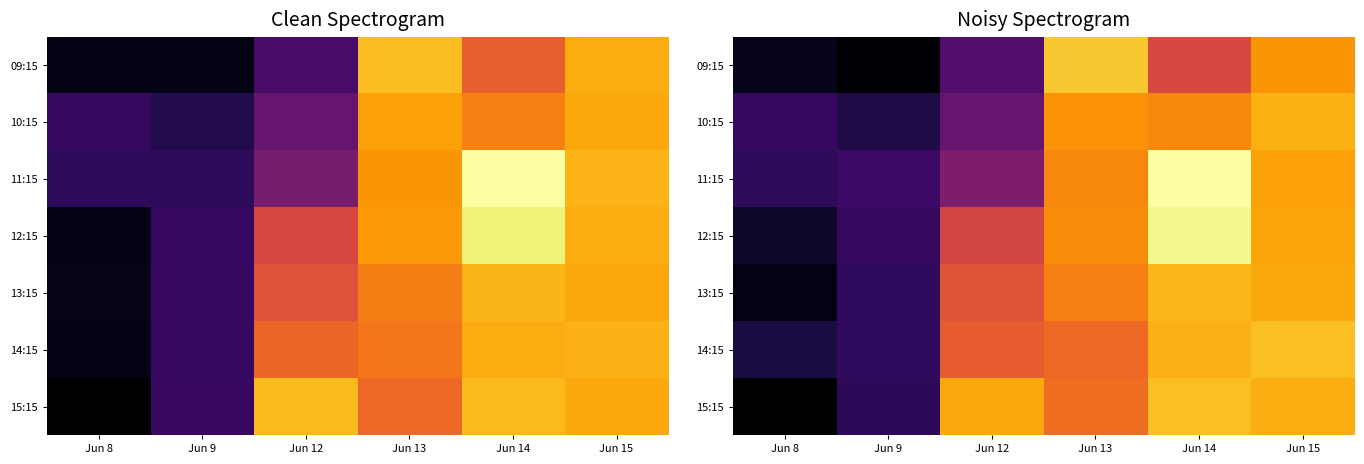

Is the value of 12:15 at Jun 13 greater than the value of 13:15 at Jun 12?

Yes